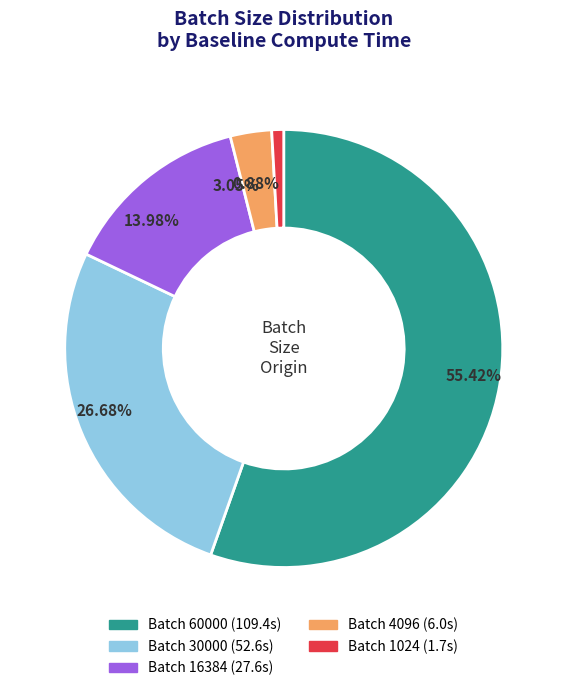

Is there any slice that represents more than half of the pie?

Yes